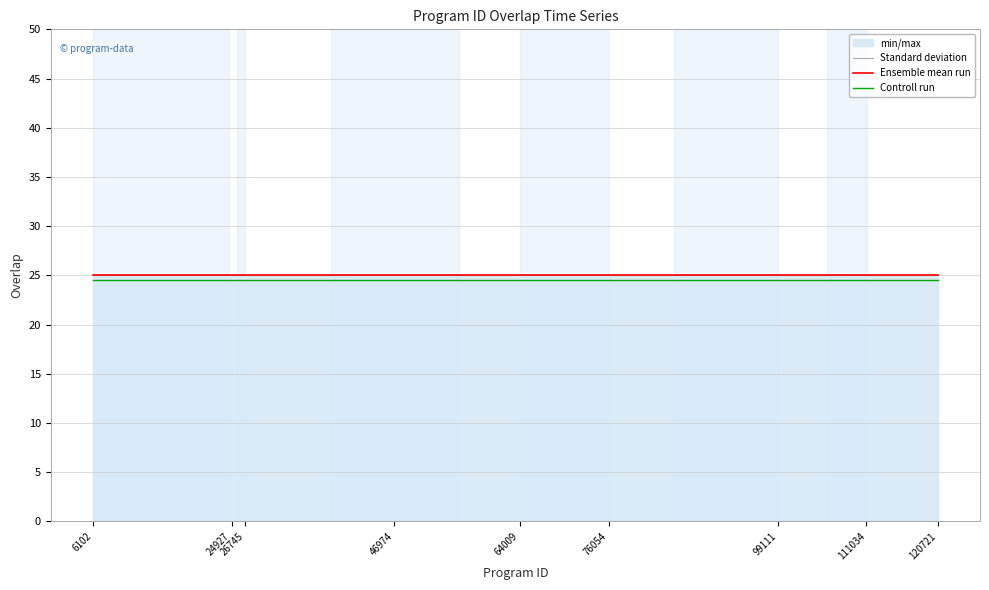

How many lines are shown in the chart?

3